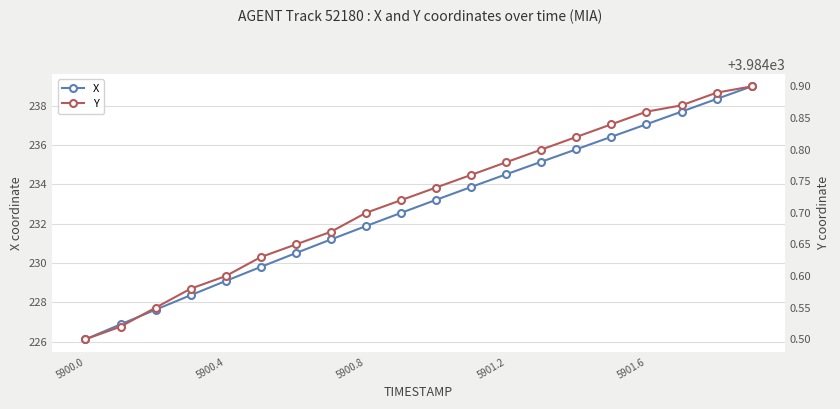

Which series has the largest total across all categories?

Y